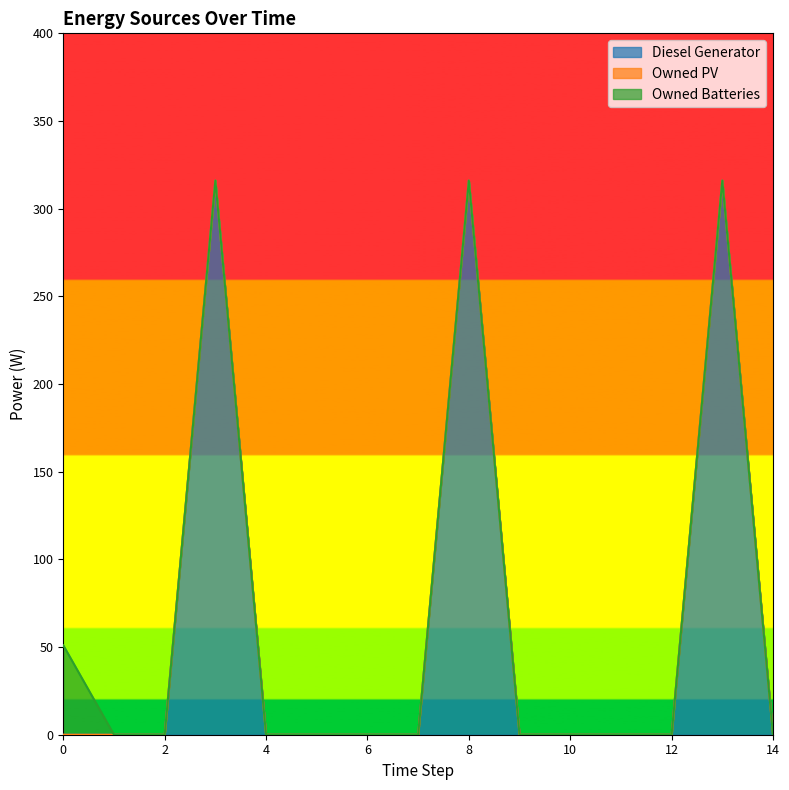

Does the chart have visible grid lines?

No